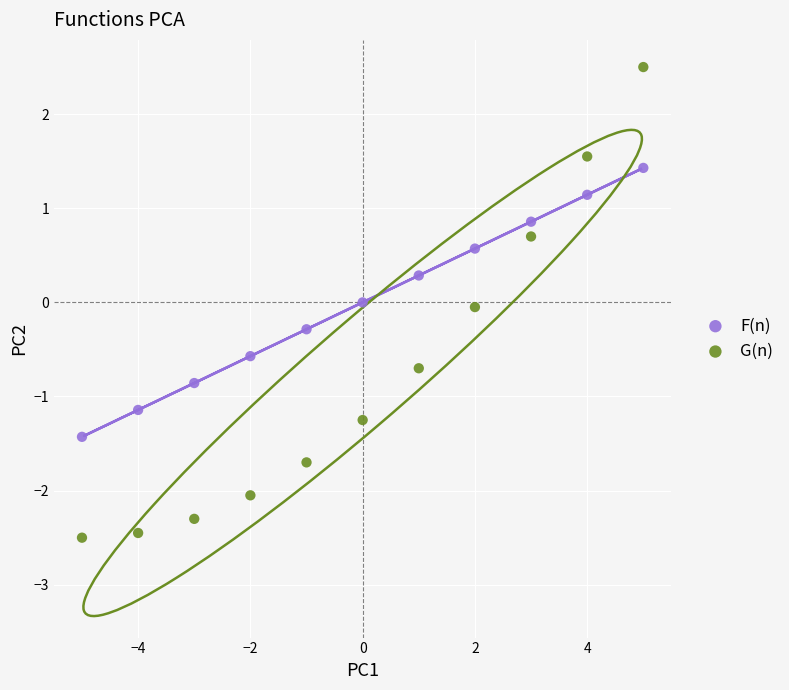

Which series reaches the maximum Y coordinate?

G(n)